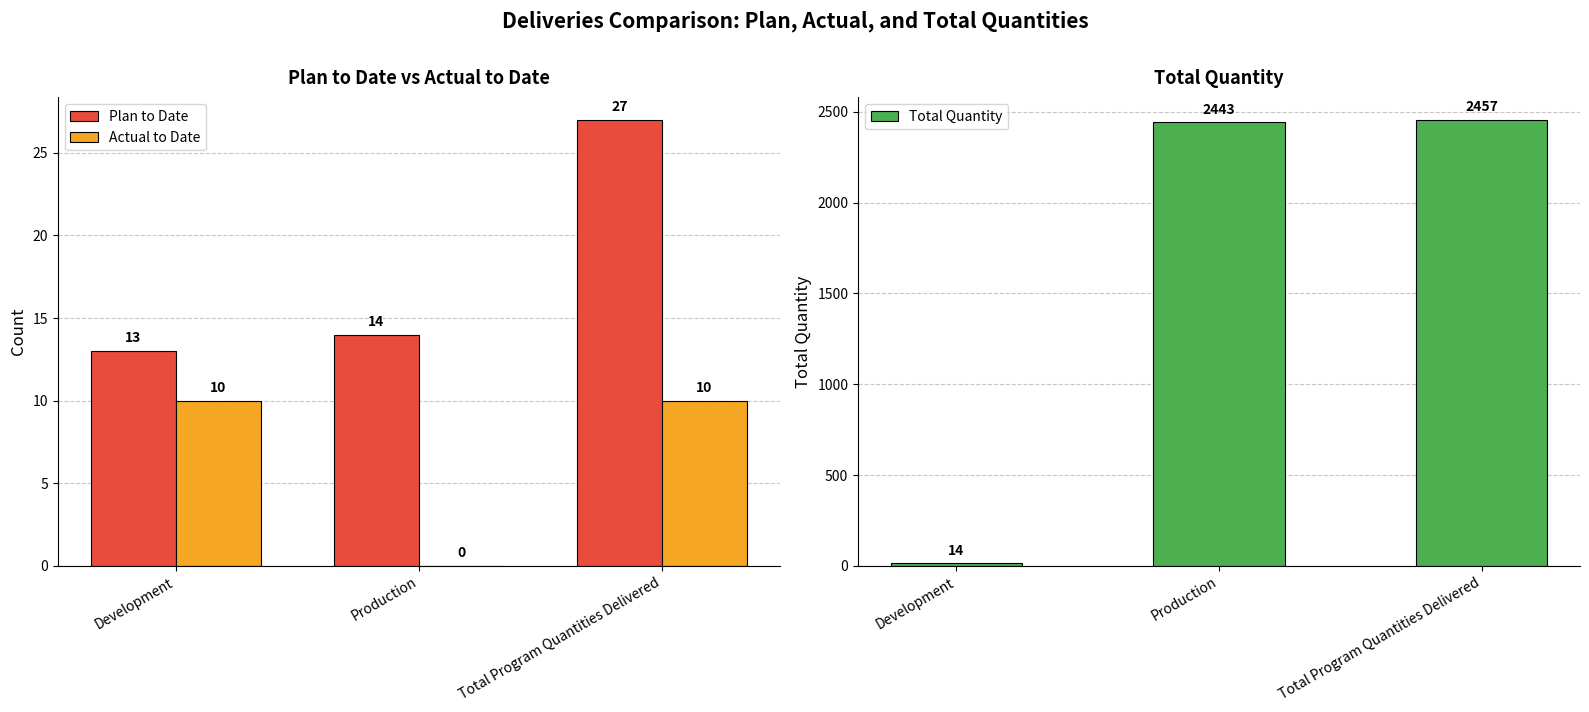

What is the label of the 2nd bar from the right?

Production